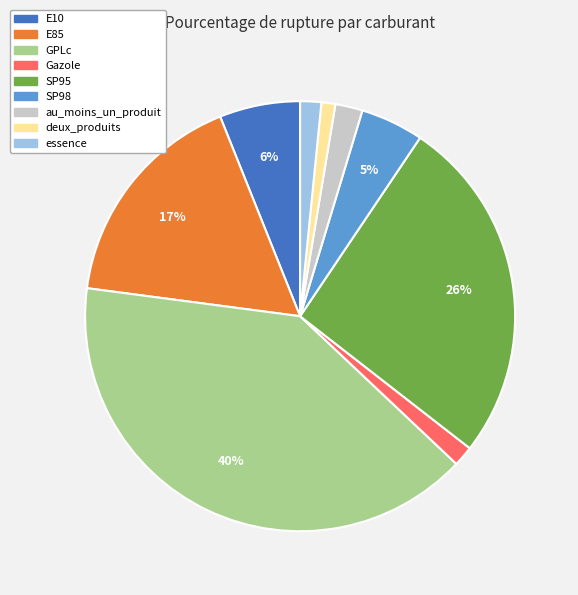

Between essence and SP98, which is larger?

SP98